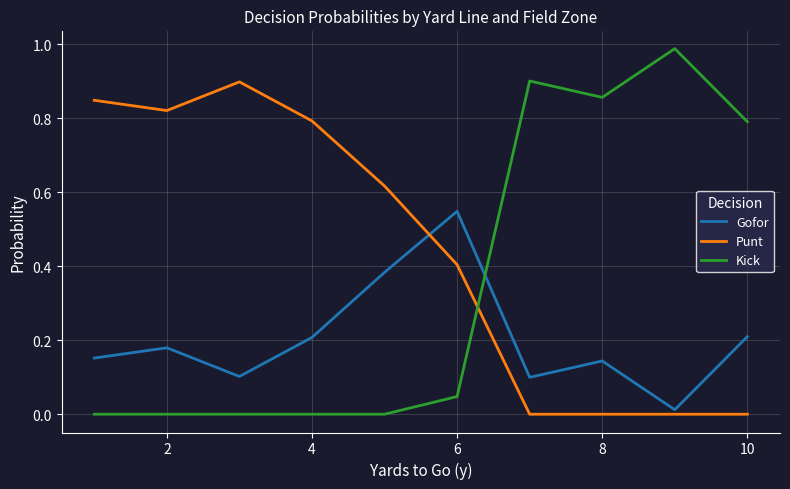

Which series ends up on top after the final intersection of Punt and Gofor?

Gofor